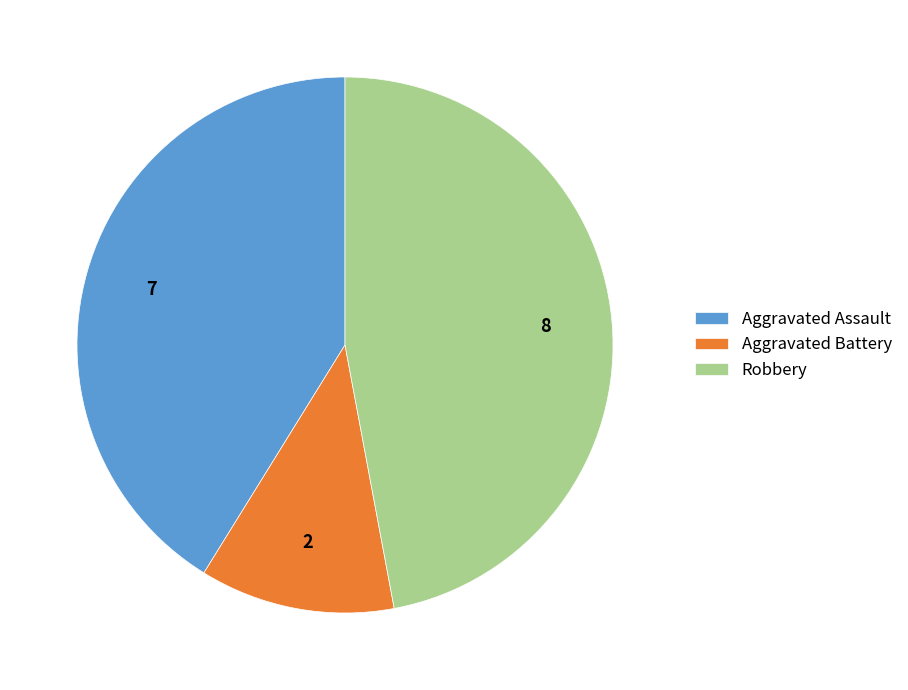

Rank the categories by value from highest to lowest.

Robbery, Aggravated Assault, Aggravated Battery